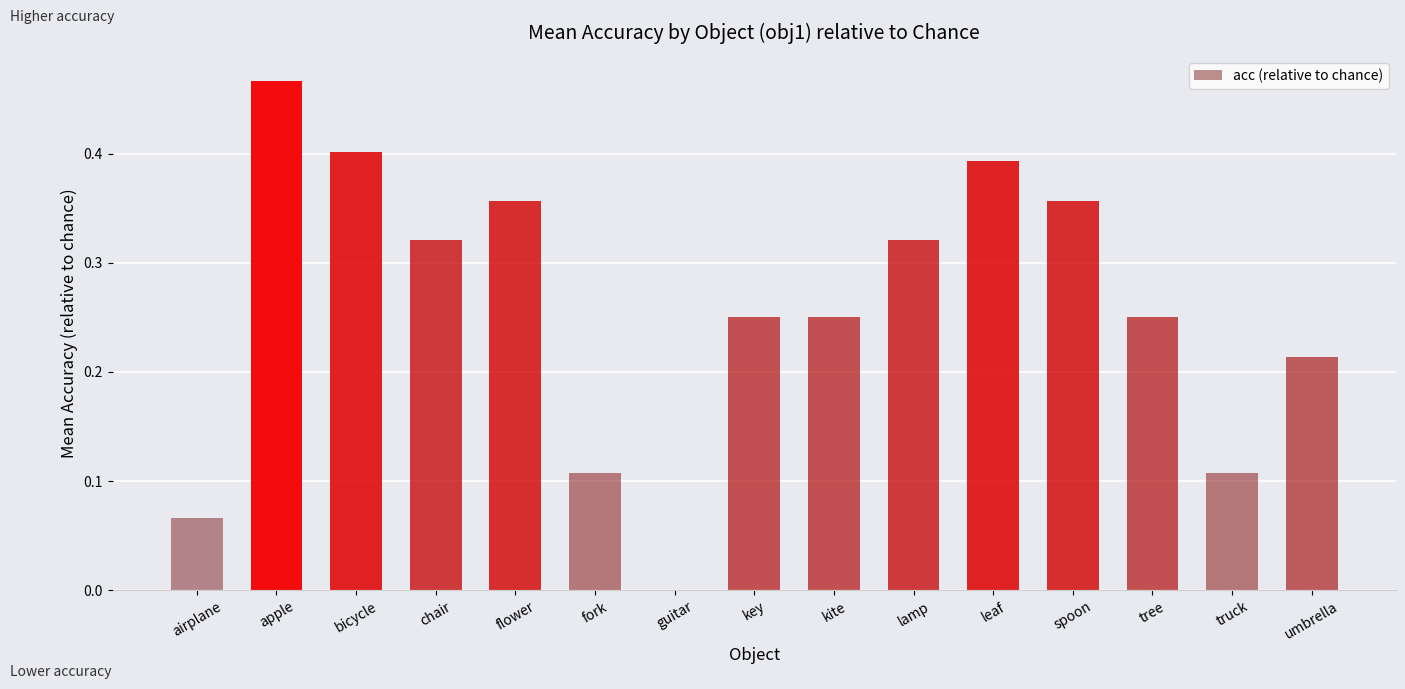

Which has a higher value, flower or apple?

apple